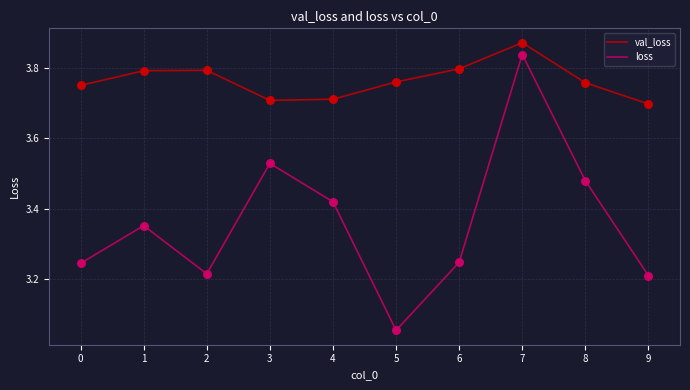

What are all the series names shown in the legend?

val_loss, loss